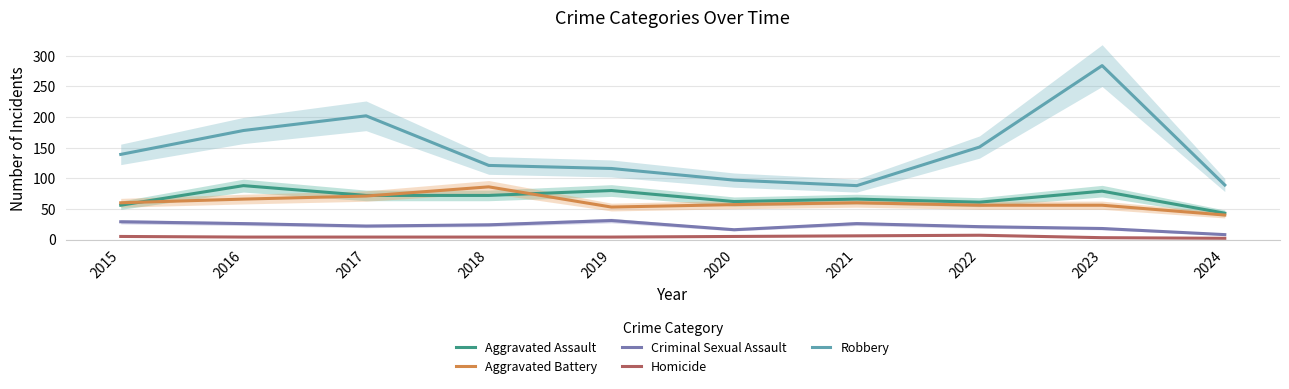

Is the value of Criminal Sexual Assault at 2022 greater than the value of Robbery at 2016?

No